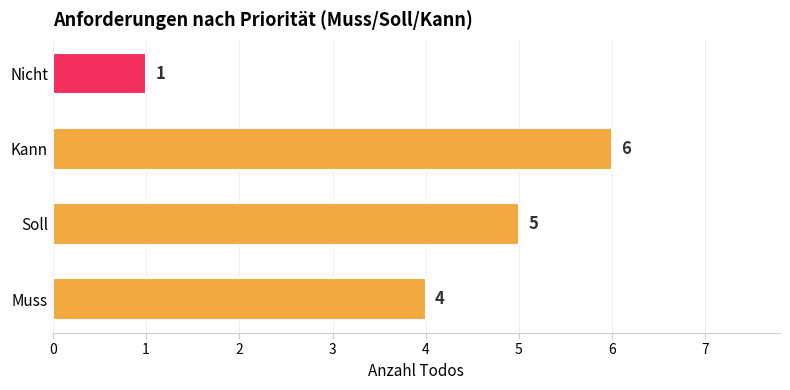

The chart shows a value of 5 at Soll. True or false?

True